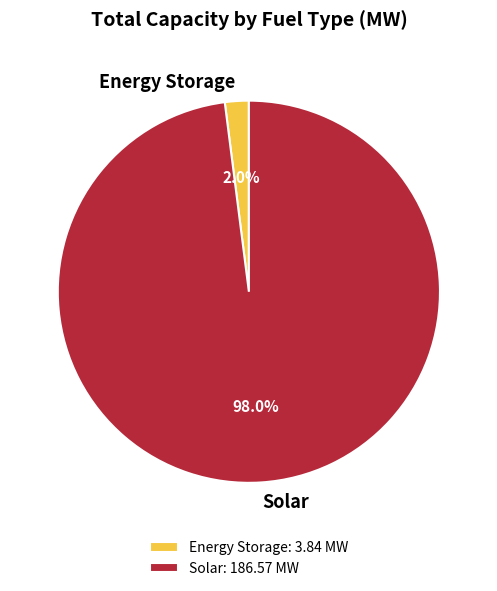

Does Solar represent more than half of the total?

Yes